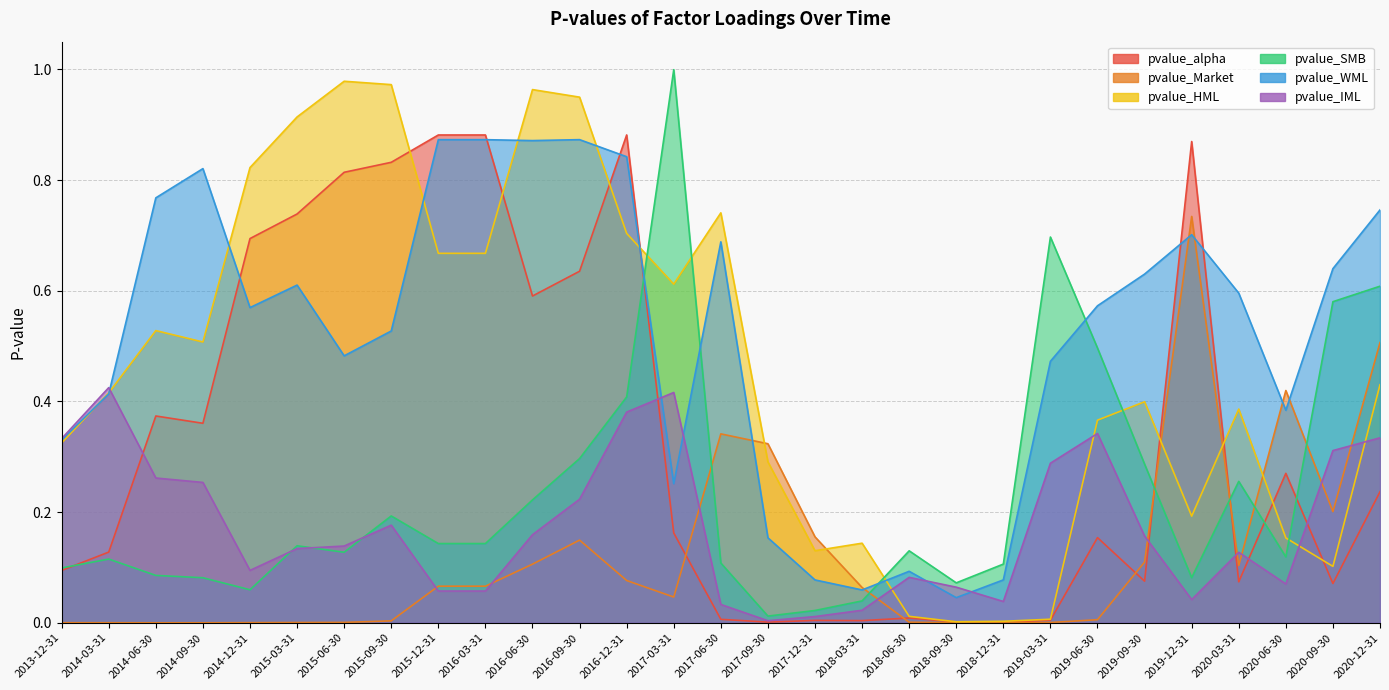

List the series in order of their peak value, highest first.

pvalue_SMB, pvalue_HML, pvalue_alpha, pvalue_WML, pvalue_Market, pvalue_IML